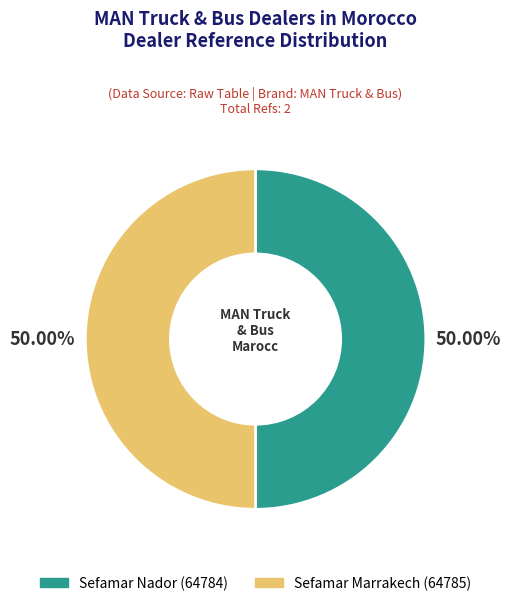

What is the ratio of the value at Sefamar Marrakech to the value at Sefamar Nador?

1.0